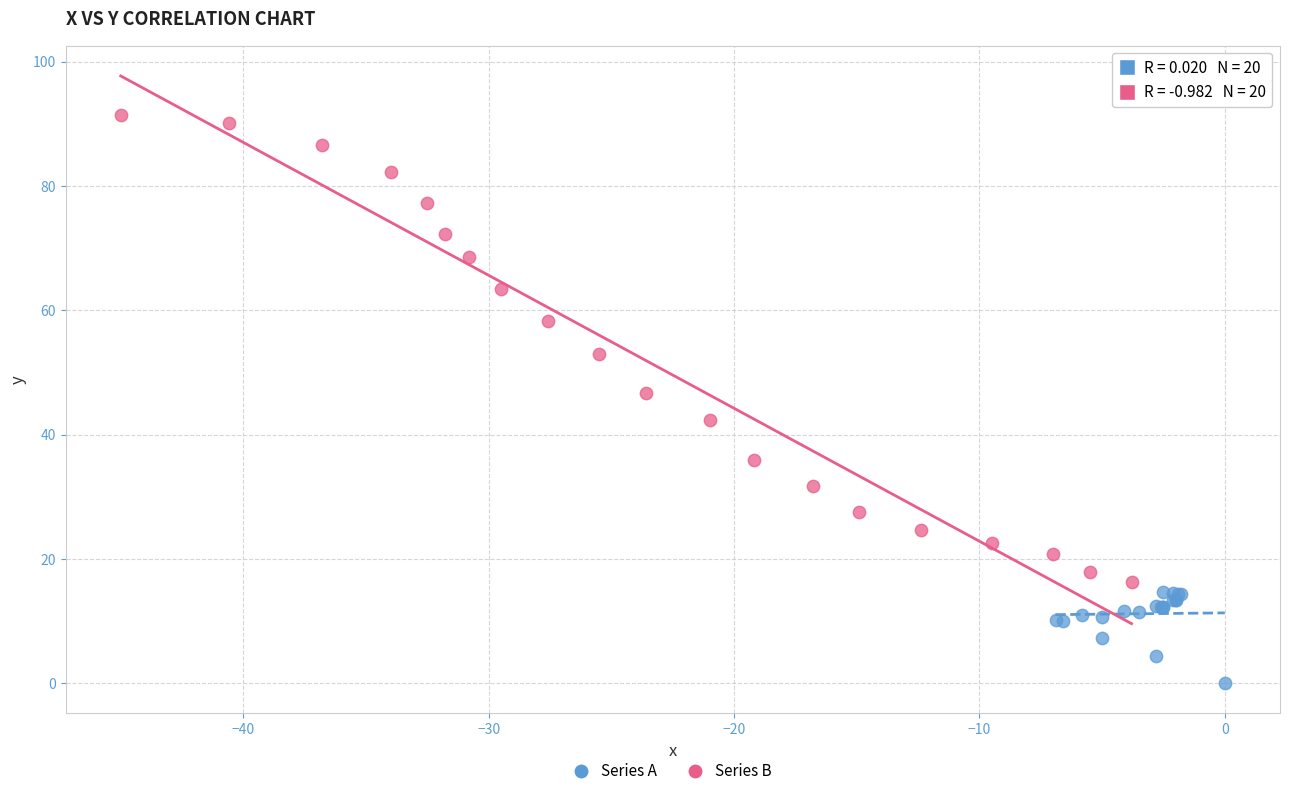

Which series reaches the minimum Y coordinate?

Series A